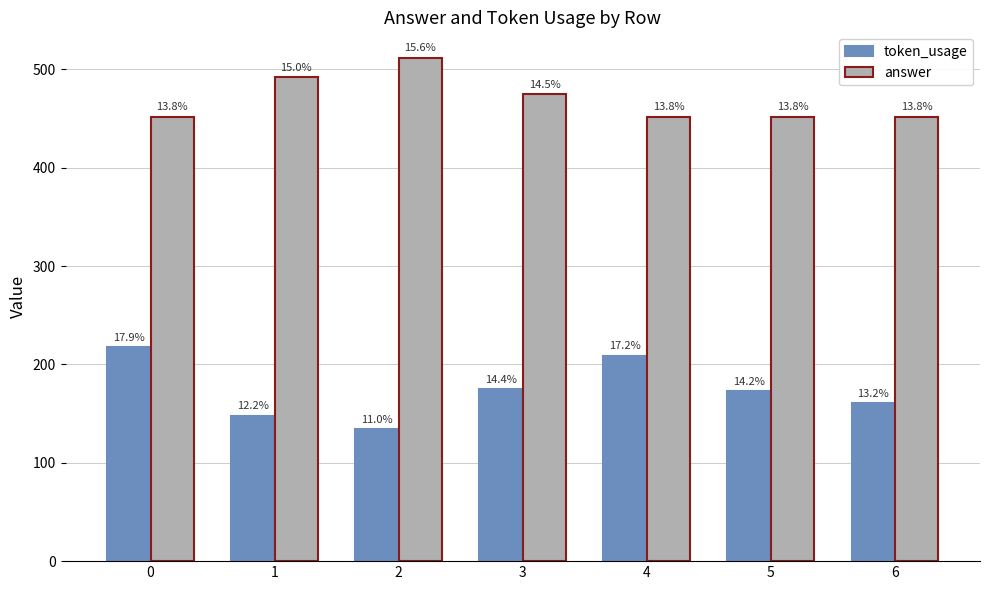

The value of token_usage at 6 is 71. True or false?

False